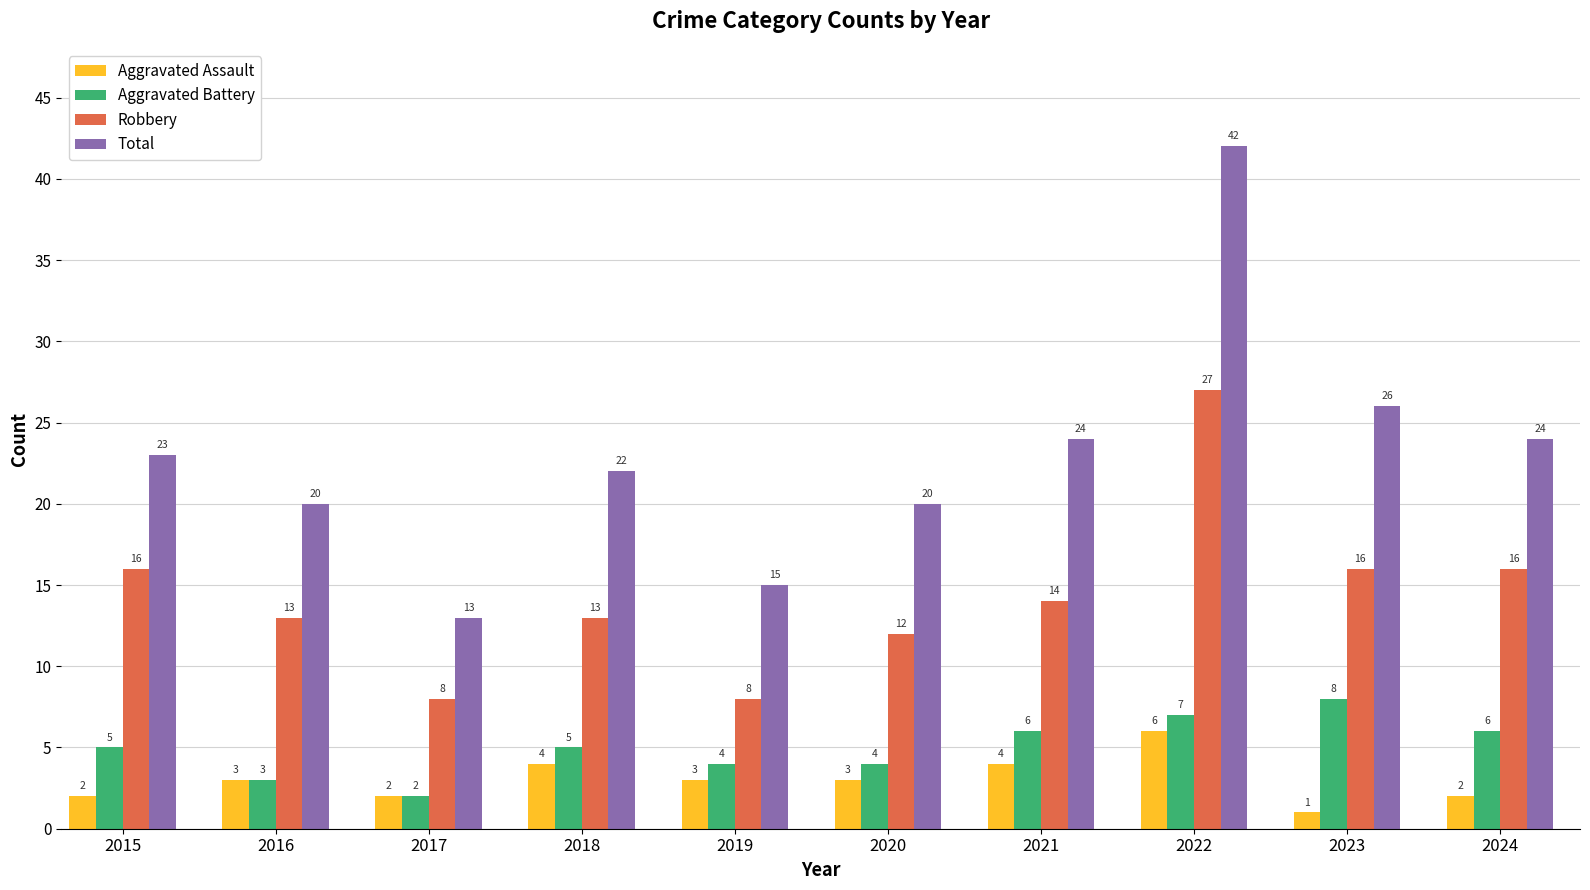

Is it true that Robbery equals 8 at 2019?

True